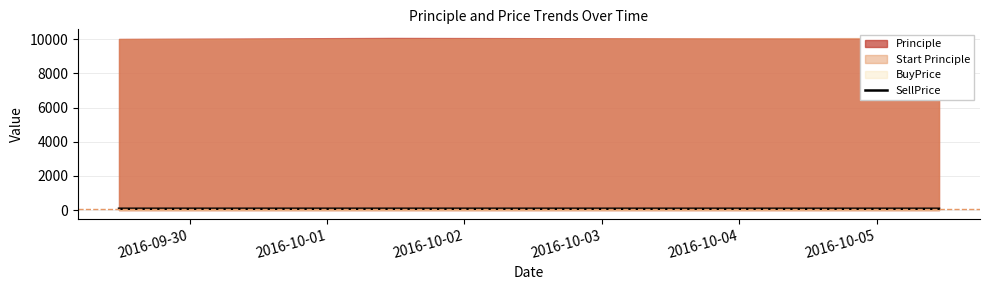

Does the chart have visible grid lines?

Yes